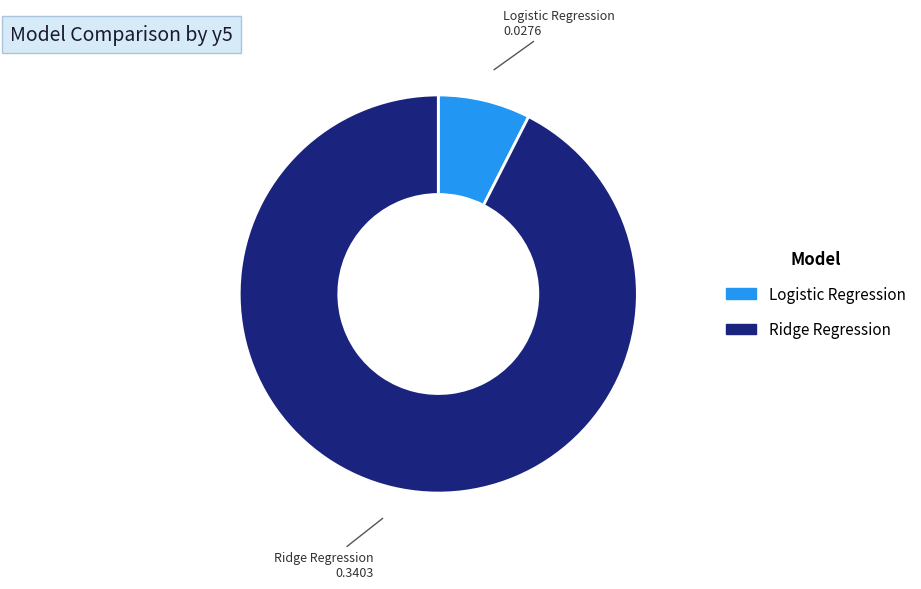

Is it true that Ridge Regression is 99% of the pie?

False